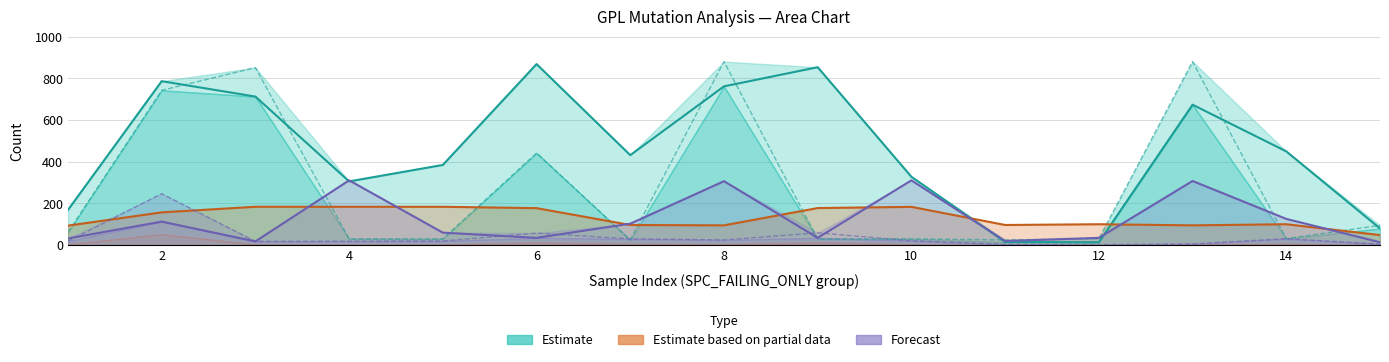

Which has a higher value, 12 or 14?

14